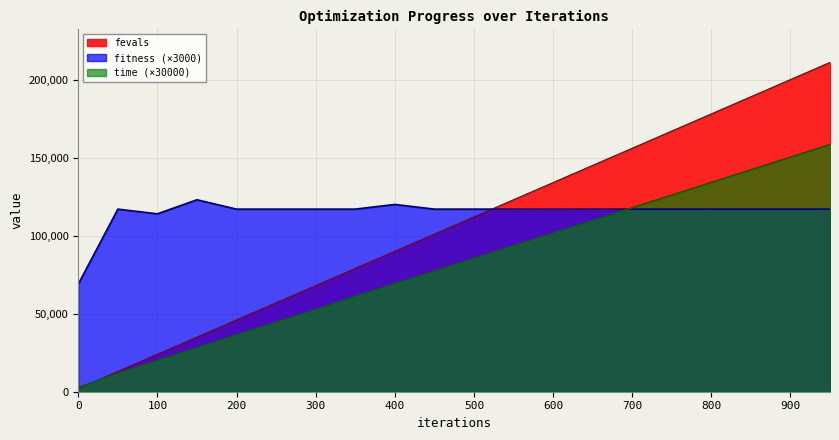

How many data points in fevals are above 112000?

9